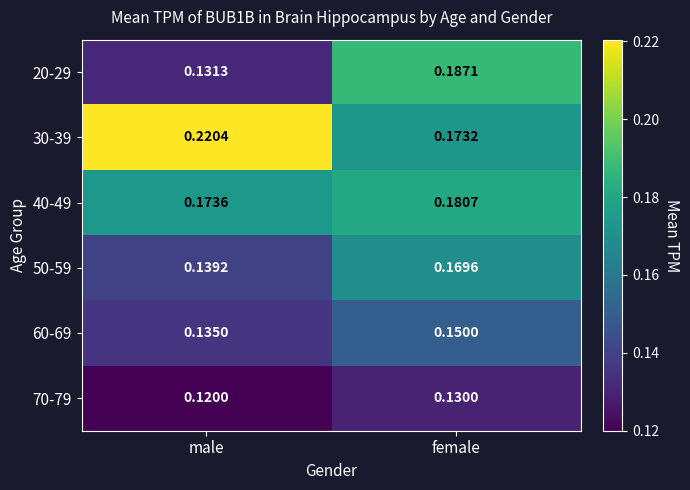

At male, list the series in order from largest to smallest.

30-39, 40-49, 50-59, 60-69, 20-29, 70-79